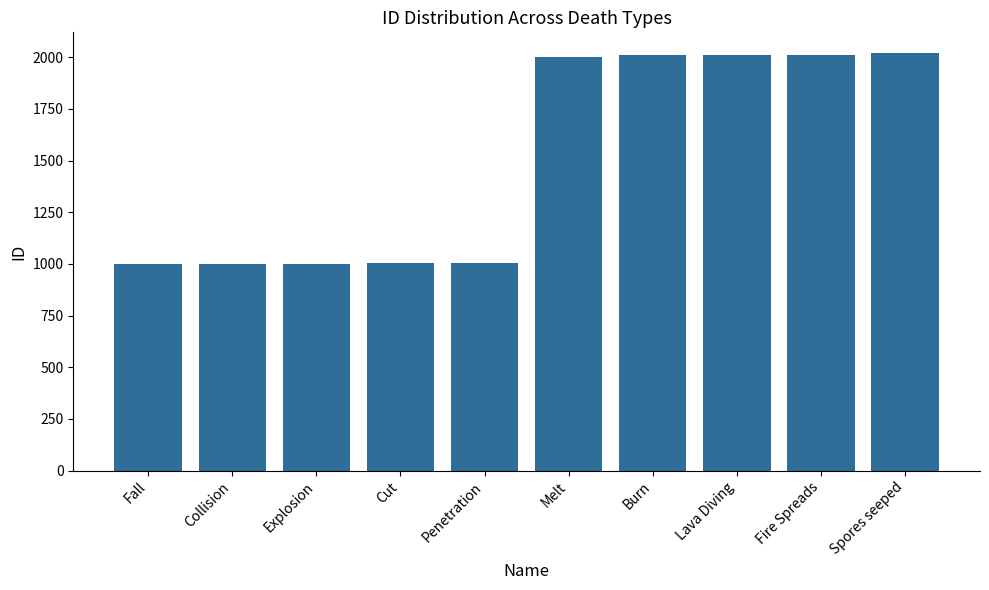

What is the approximate value at Melt, to the nearest 100?

2000